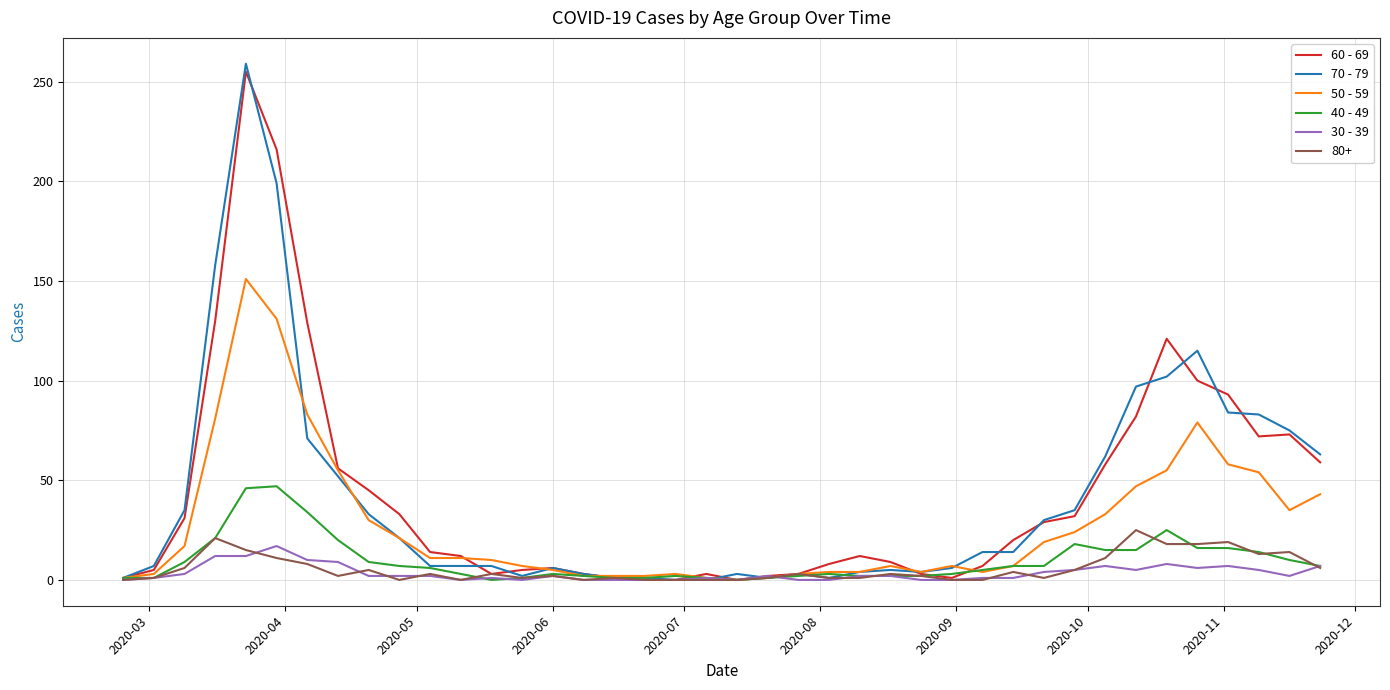

What is the maximum value shown in the chart?

259